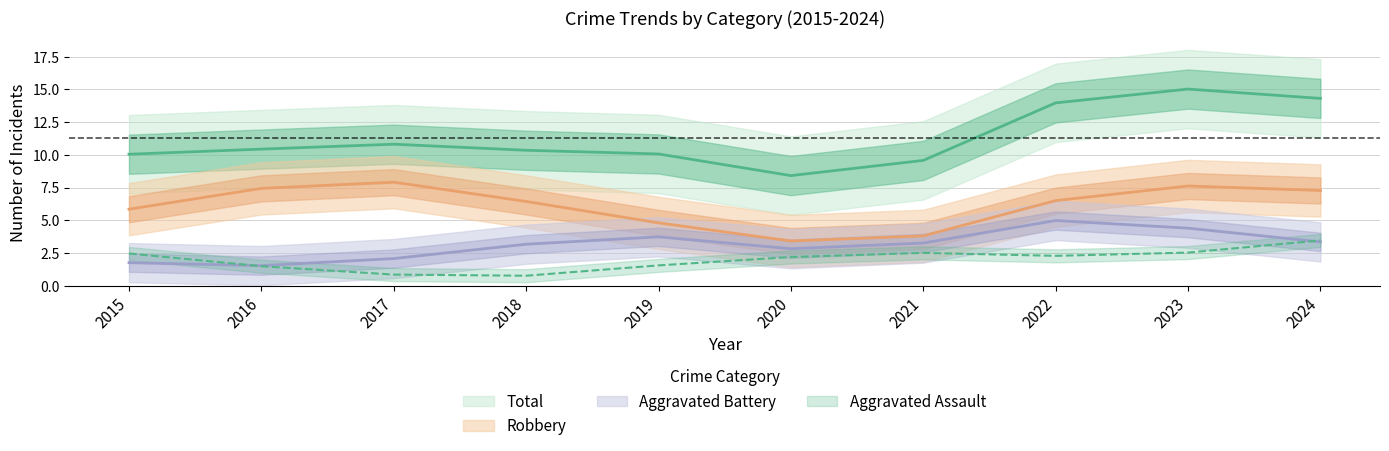

The Aggravated Assault series shows 2 at 2022. True or false?

True